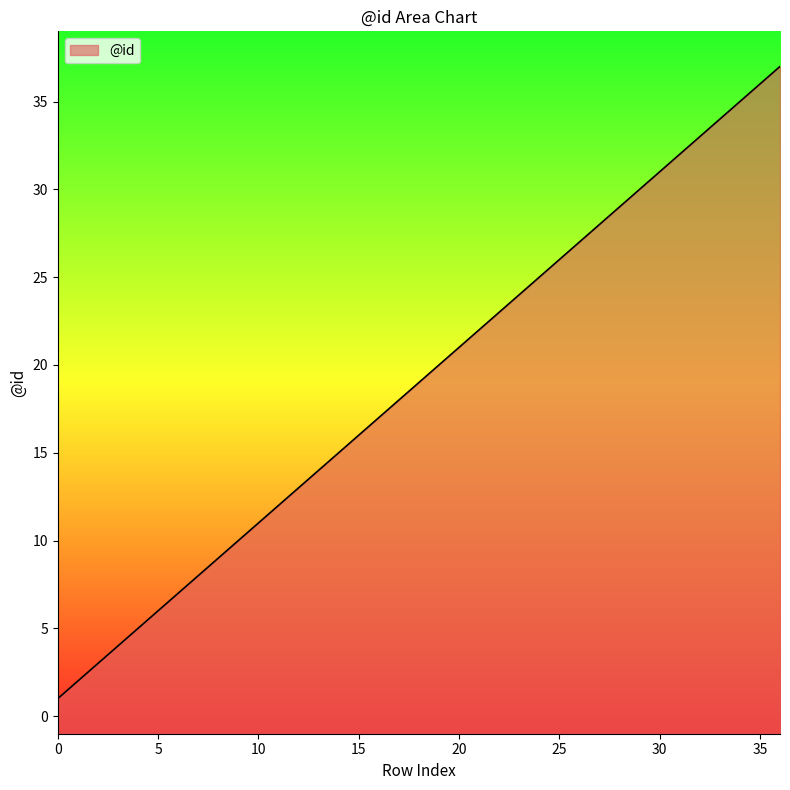

Is it true that the value at 5 is 6?

True